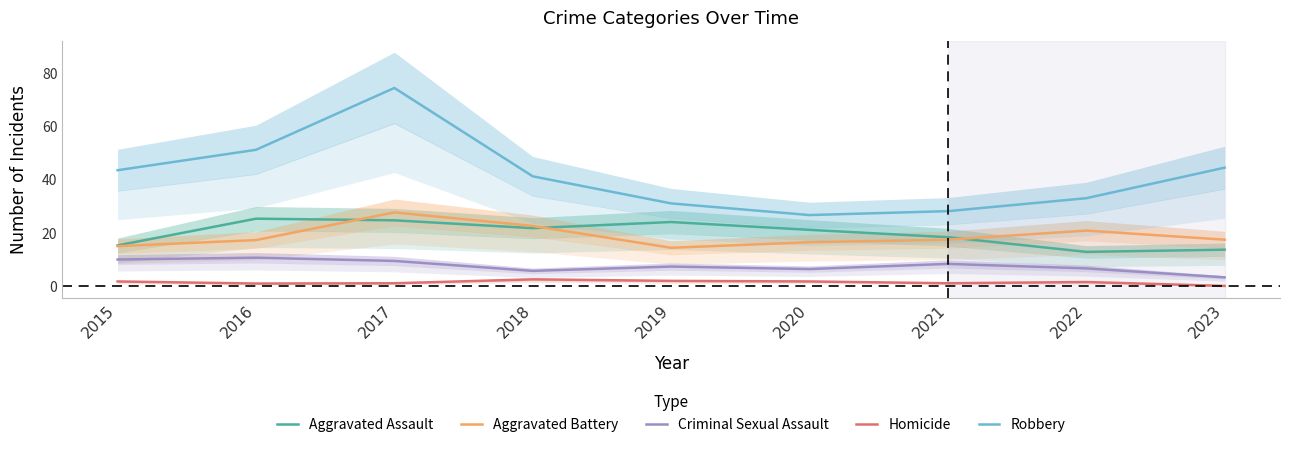

What is the value of the Robbery point at the 6th from the left?

26.7